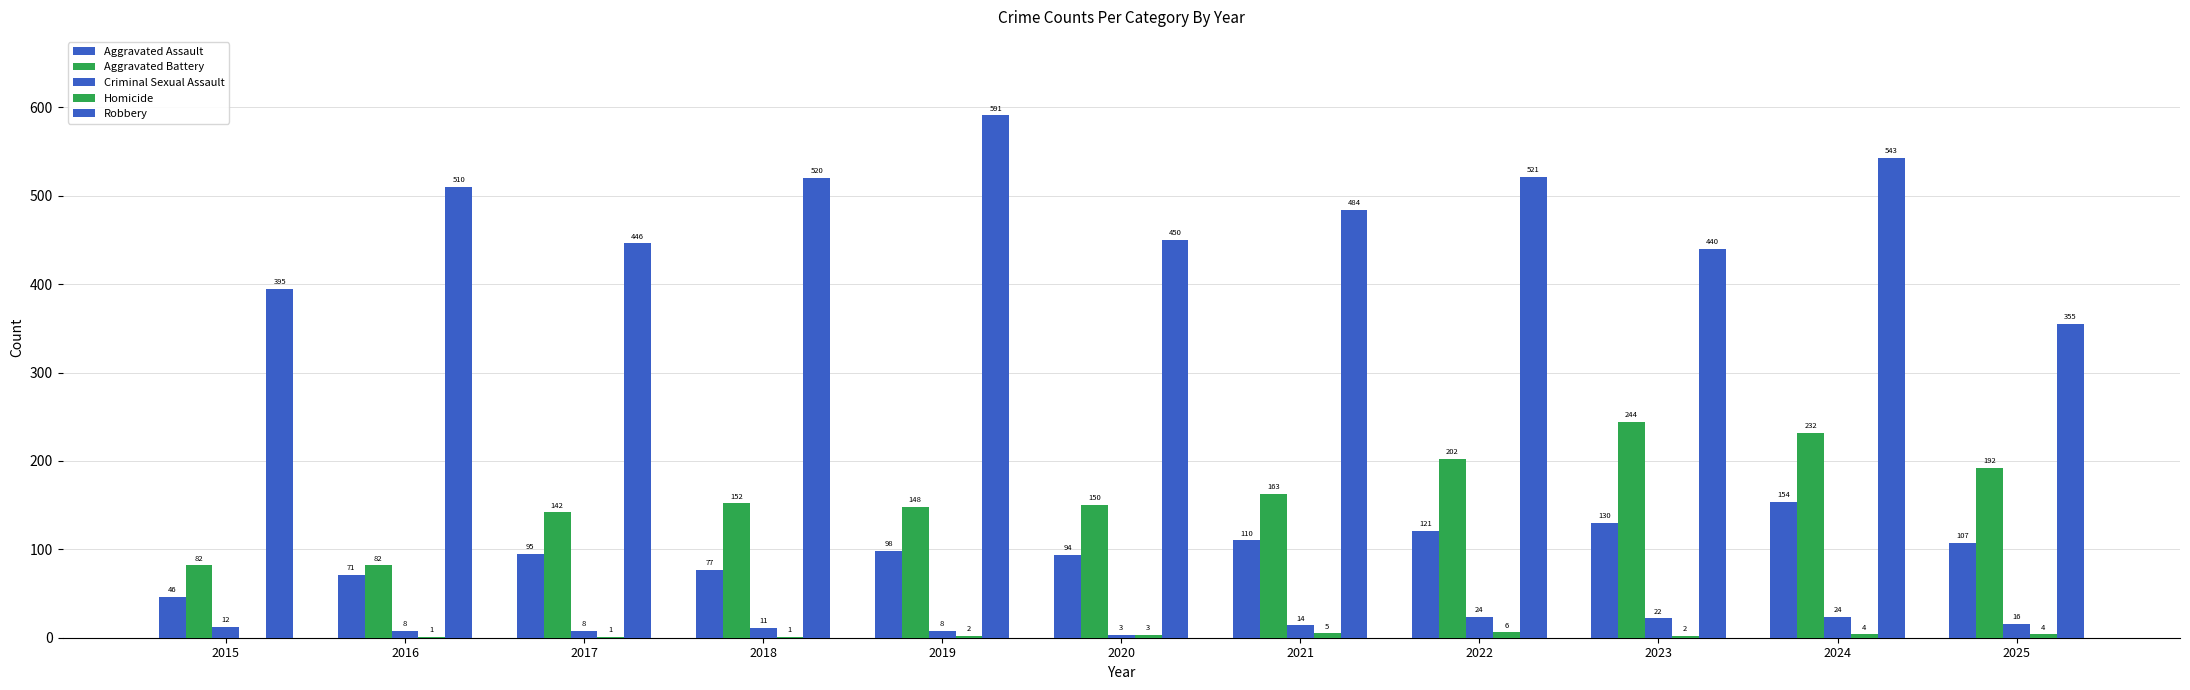

Rank the series by their maximum value, from highest to lowest.

Robbery, Aggravated Battery, Aggravated Assault, Criminal Sexual Assault, Homicide